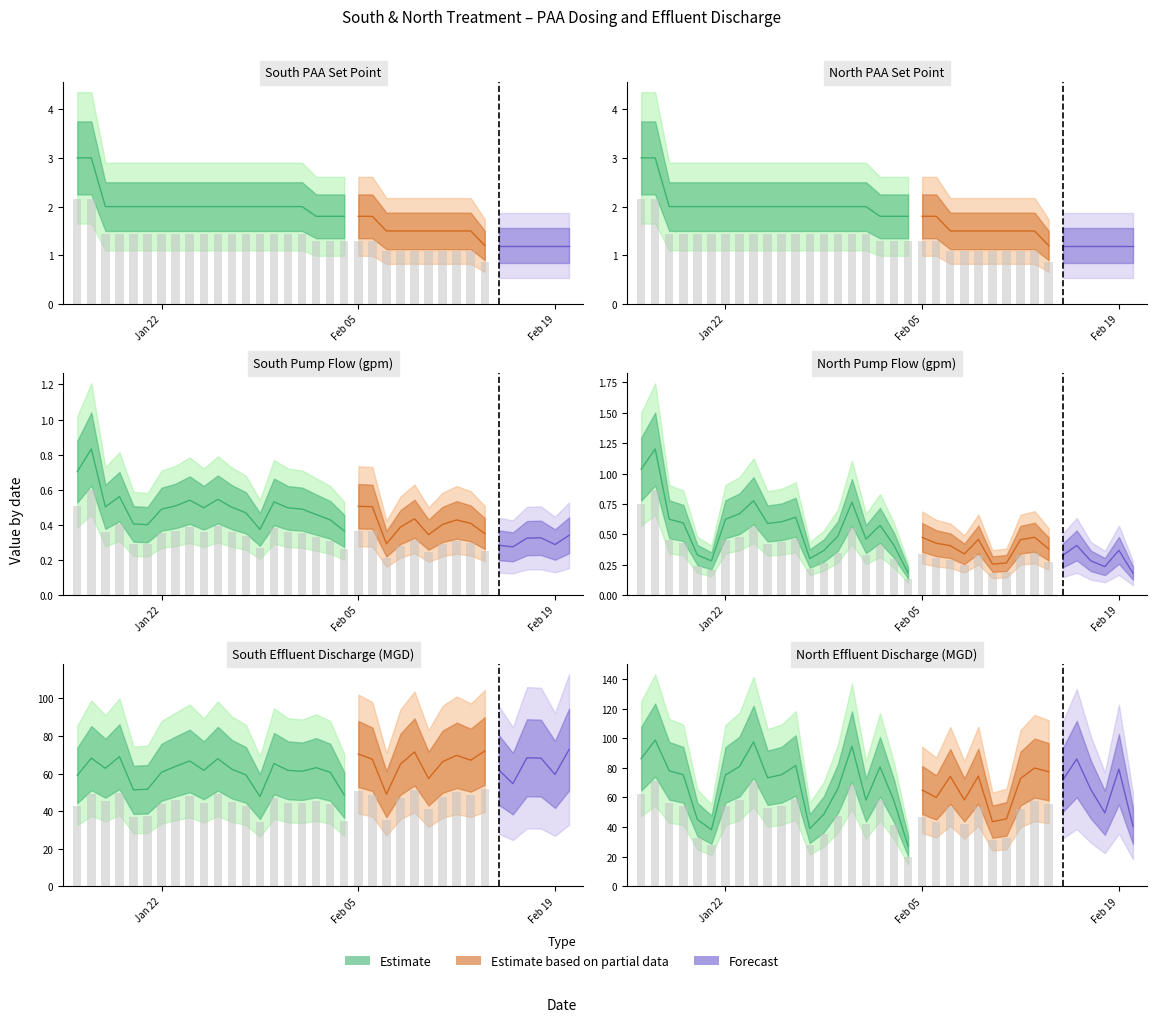

Reading left to right, extract all data points from this chart.

South PAA Set Point: 3.0	3.0	2.0	2.0	2.0	2.0	2.0	2.0	2.0	2.0	2.0	2.0	2.0	2.0	2.0	2.0	2.0	1.8	1.8	1.8	1.8	1.8	1.5	1.5	1.5	1.5	1.5	1.5	1.5	1.2	1.2	1.2	1.2	1.2	1.2	1.2
North PAA Set Point: 3.0	3.0	2.0	2.0	2.0	2.0	2.0	2.0	2.0	2.0	2.0	2.0	2.0	2.0	2.0	2.0	2.0	1.8	1.8	1.8	1.8	1.8	1.5	1.5	1.5	1.5	1.5	1.5	1.5	1.2	1.2	1.2	1.2	1.2	1.2	1.2
South PAA Pump Flow: 0.7	0.8	0.5	0.6	0.4	0.4	0.5	0.5	0.5	0.5	0.5	0.5	0.5	0.4	0.5	0.5	0.5	0.5	0.4	0.4	0.5	0.5	0.3	0.4	0.4	0.3	0.4	0.4	0.4	0.4	0.3	0.3	0.3	0.3	0.3	0.3
North PAA Pump Flow: 1.0	1.2	0.6	0.6	0.3	0.3	0.6	0.7	0.8	0.6	0.6	0.6	0.3	0.4	0.5	0.8	0.5	0.6	0.4	0.2	0.5	0.4	0.4	0.3	0.5	0.3	0.3	0.5	0.5	0.4	0.3	0.4	0.3	0.2	0.4	0.2
South Effluent Discharge: 59.0	68.2	62.8	69.0	51.3	51.6	60.7	63.8	66.7	61.7	67.9	62.3	59.3	47.7	65.3	61.7	61.2	63.1	60.7	48.5	70.4	67.6	49.0	65.0	71.5	57.3	66.3	69.7	67.1	72.0	61.9	54.6	68.4	68.2	59.5	72.8
North Effluent Discharge: 86.2	98.8	78.0	75.3	45.1	38.2	75.2	80.9	97.6	73.3	75.4	81.6	38.9	48.6	65.9	94.6	58.2	80.7	57.5	27.0	65.0	60.0	74.2	58.3	74.4	43.6	45.5	72.8	79.9	77.4	71.6	86.0	65.4	49.6	79.2	40.6